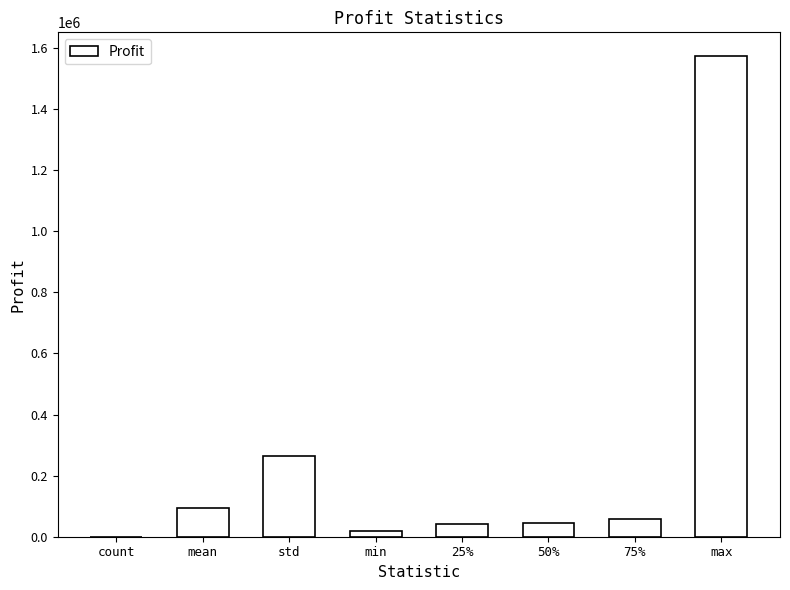

Is it true that the value at std is 76408.7?

False